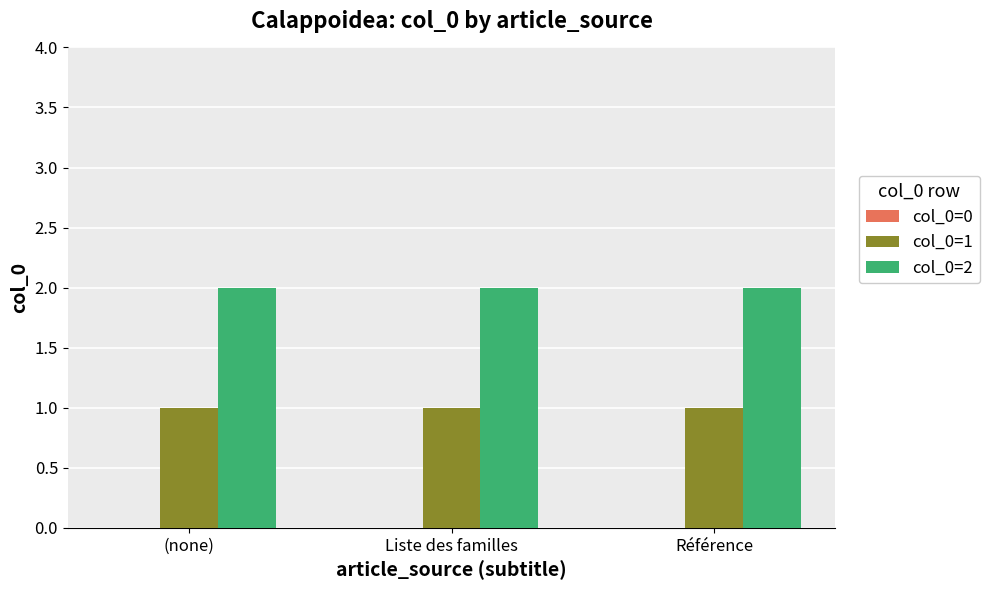

Is it true that col_0=2 equals 1 at Référence?

False